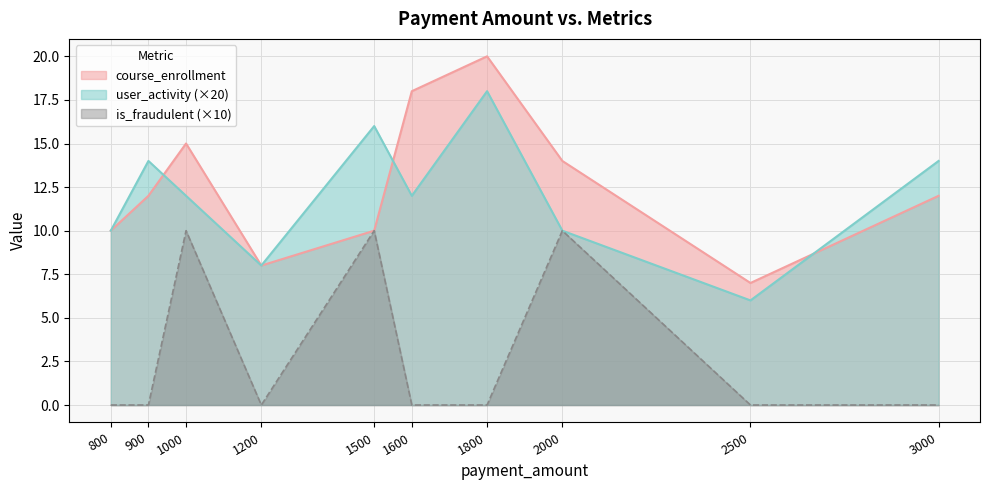

Which series has the widest spread of values?

course_enrollment